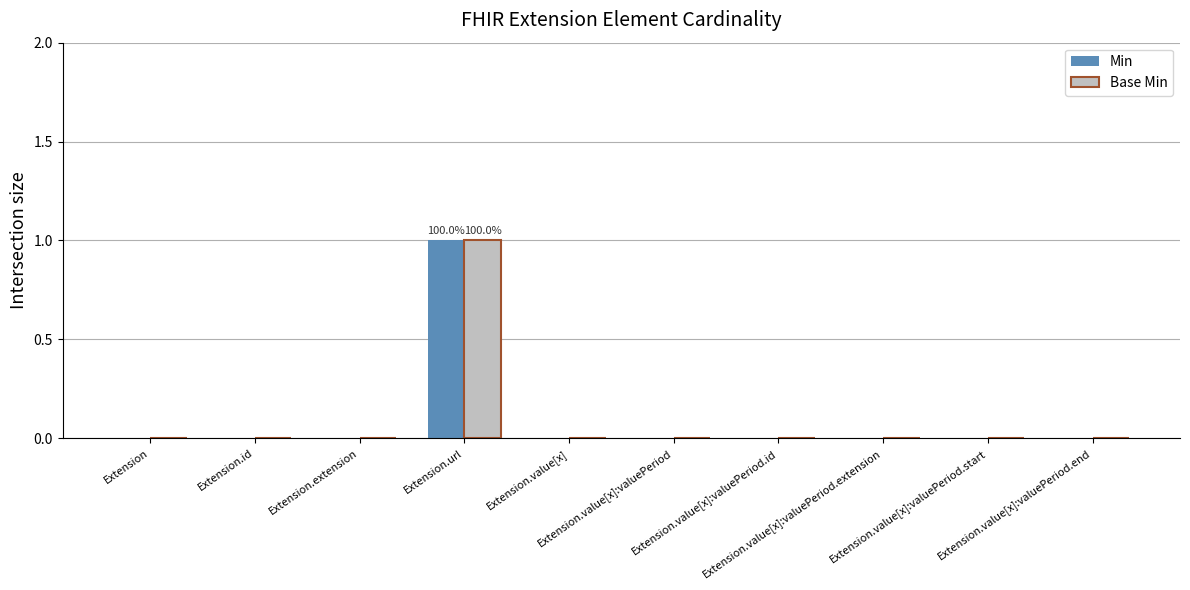

How many distinct data groups are displayed?

2